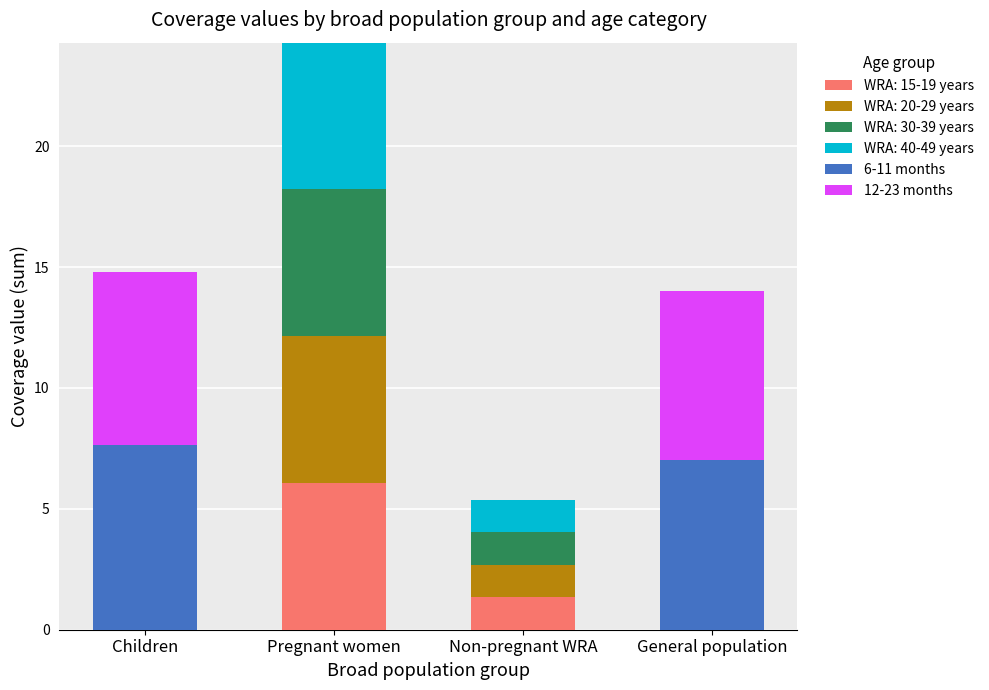

At which category is the sum across all series the highest?

Pregnant women